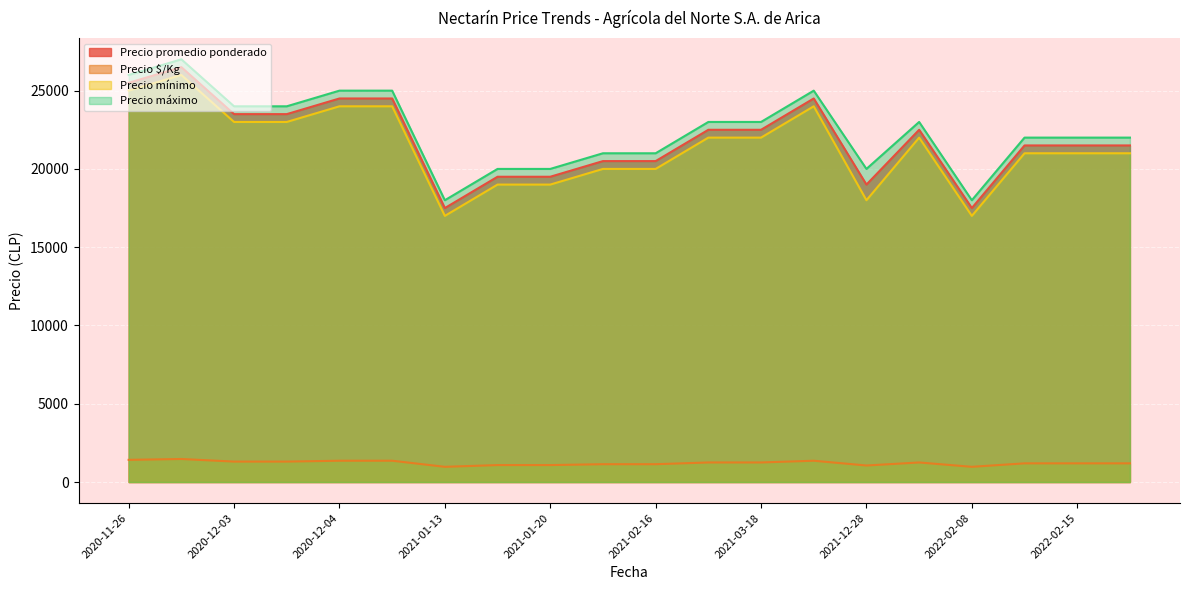

In Precio máximo, how many points are lower than both neighbors (excluding endpoints)?

3